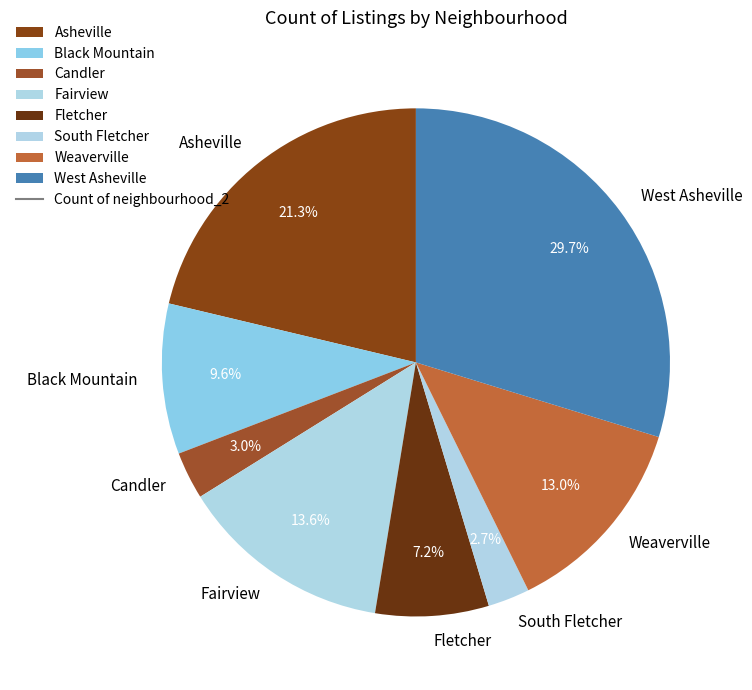

What is the largest slice in the pie chart?

West Asheville